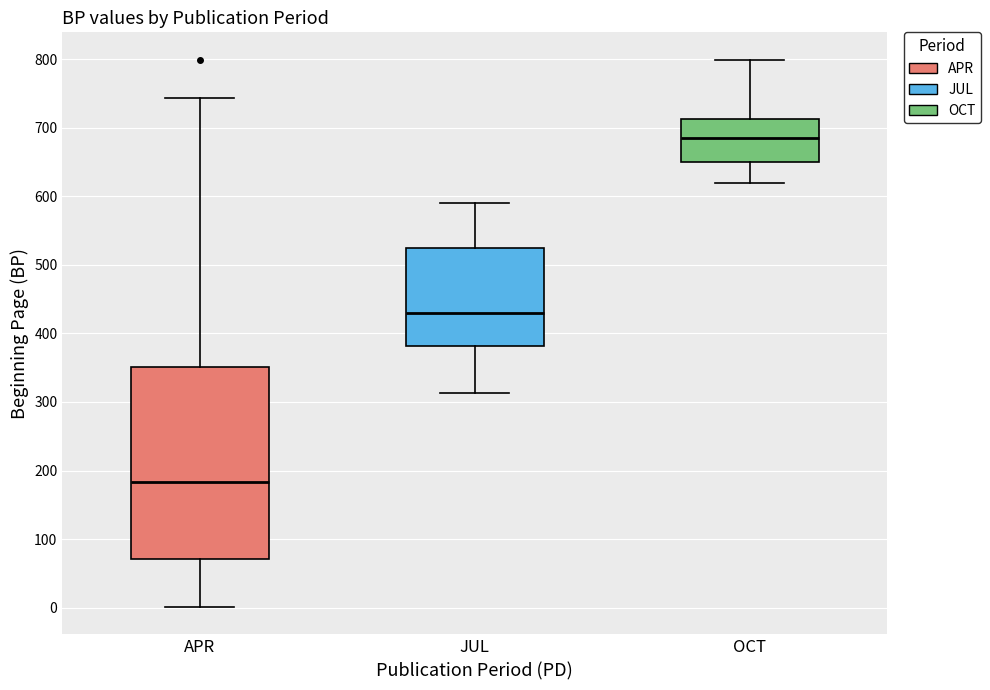

Which box's median line is the lowest?

APR